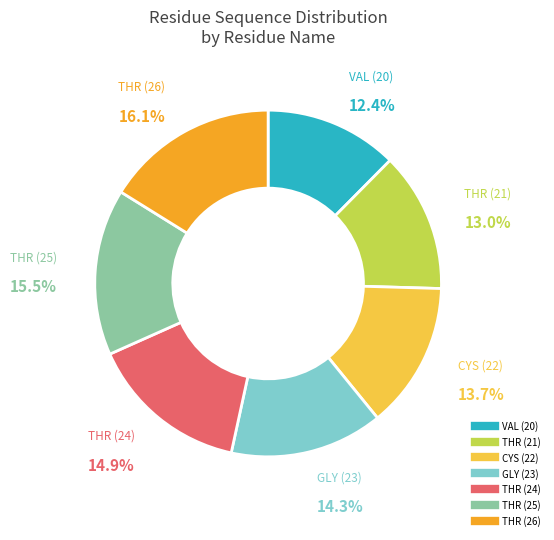

Is GLY (23) the majority of the pie?

No